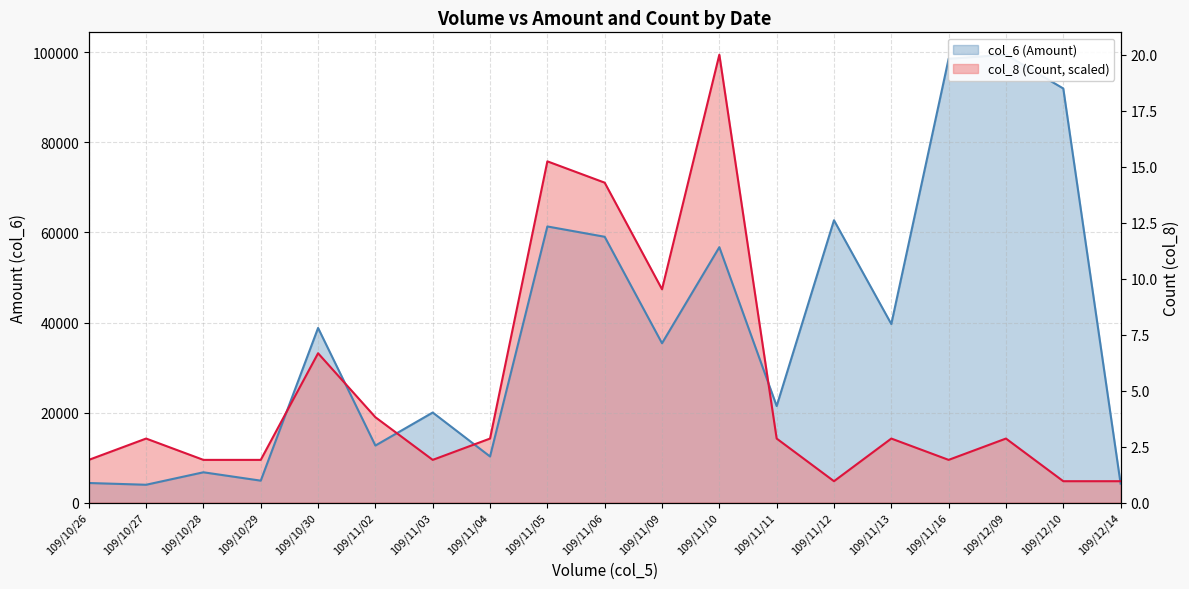

What position from the right is 109/11/02?

14